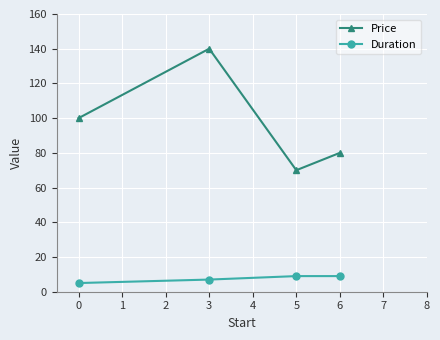

At how many categories does at least one series exceed 9?

4